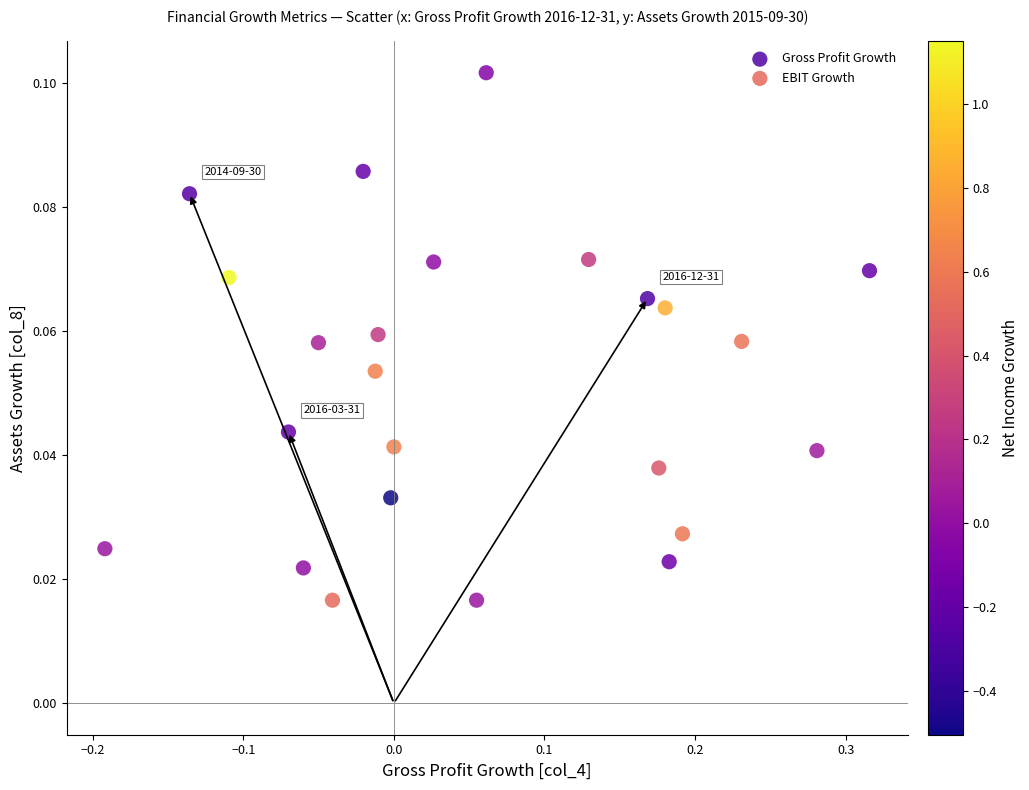

Which series reaches the maximum Y coordinate?

Gross Profit Growth